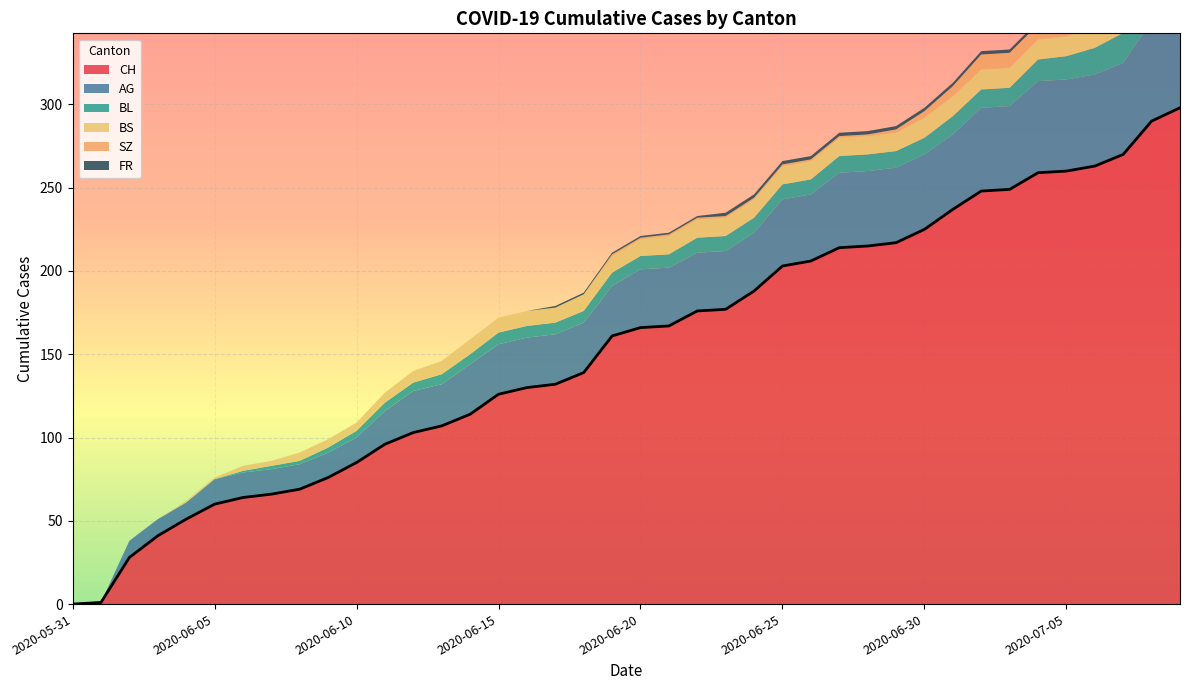

The value of FR at 2020-06-03 is 0. True or false?

True